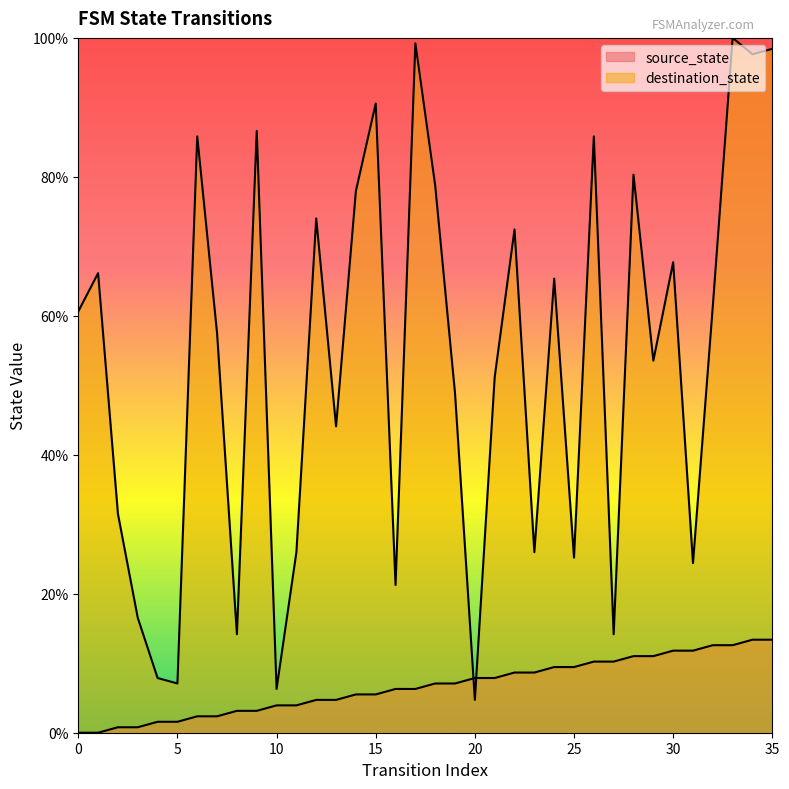

Where do source_state and destination_state first cross each other?

19 and 20